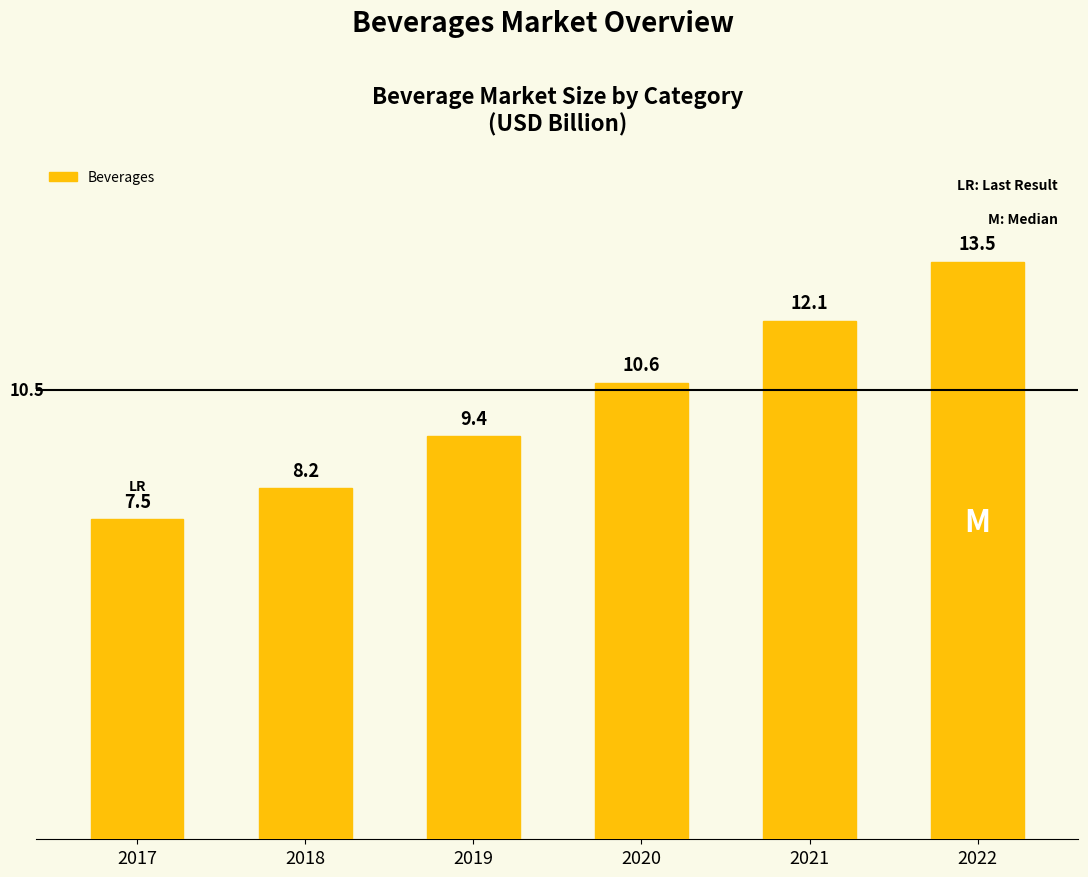

The value at 2019 is 9.4. True or false?

True